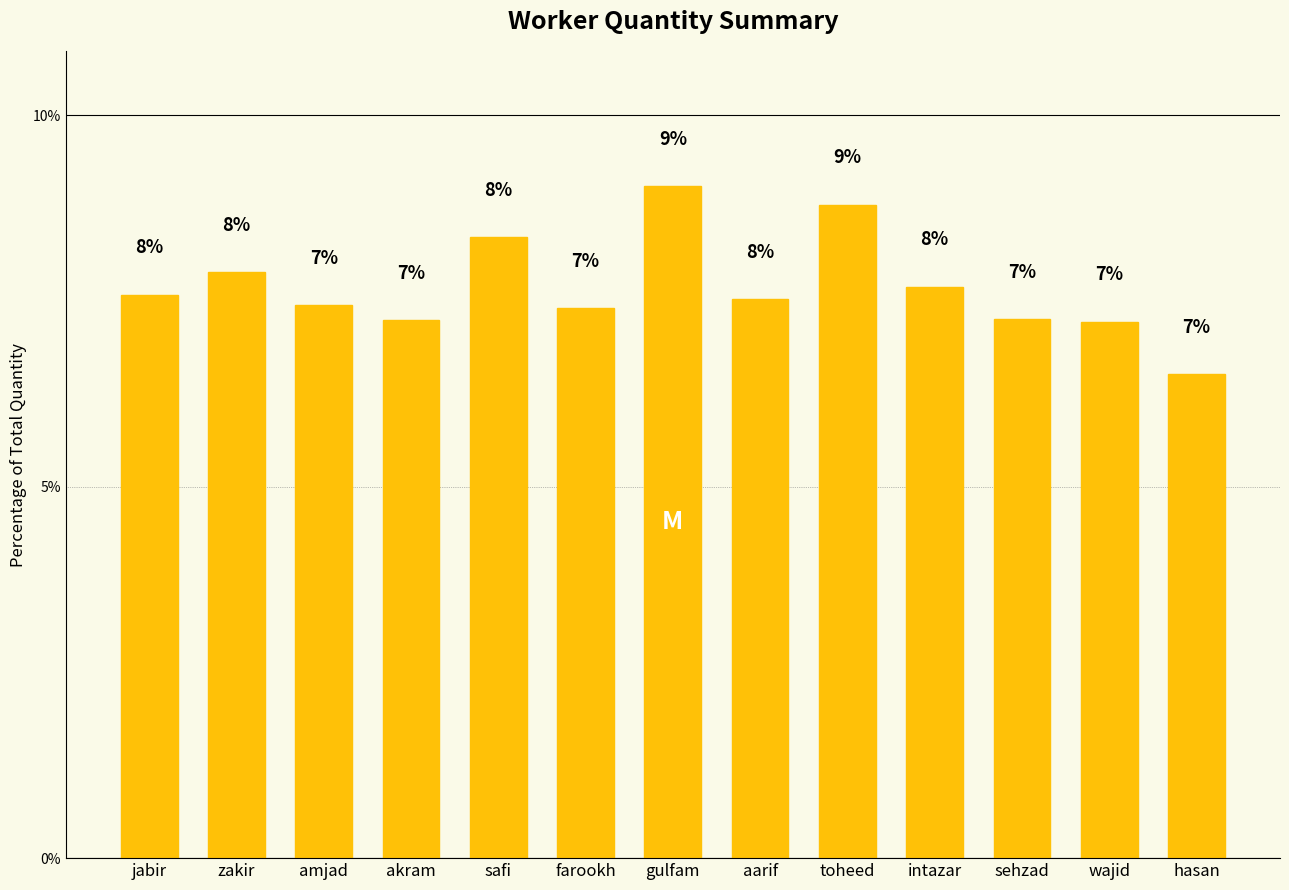

What is the minimum value shown in the chart?

6.5